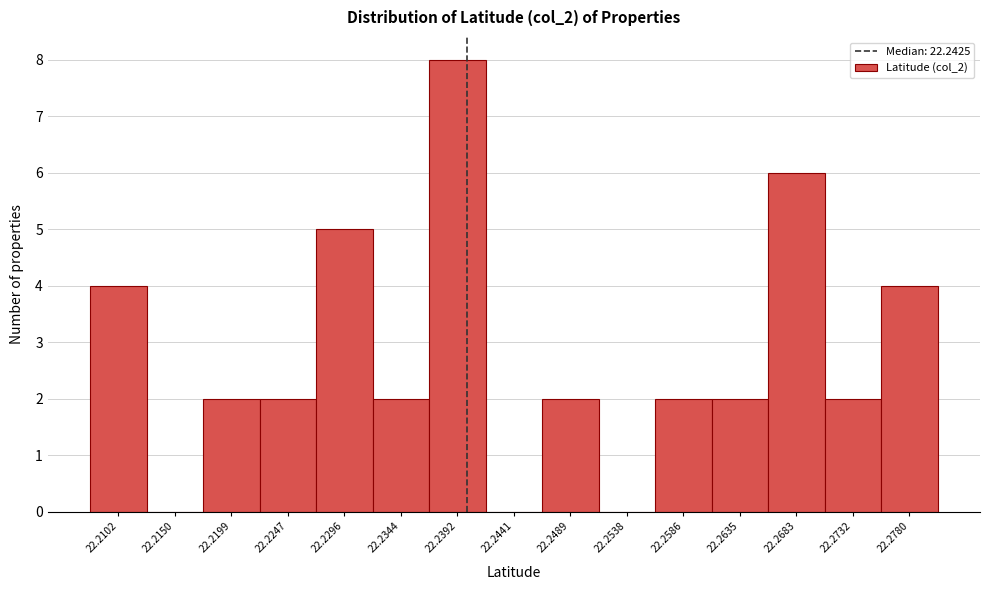

Reading right to left, what are all the values shown in this chart?

22.2780=4	22.2732=2	22.2683=6	22.2635=2	22.2586=2	22.2538=0	22.2489=2	22.2441=0	22.2392=8	22.2344=2	22.2296=5	22.2247=2	22.2199=2	22.2150=0	22.2102=4